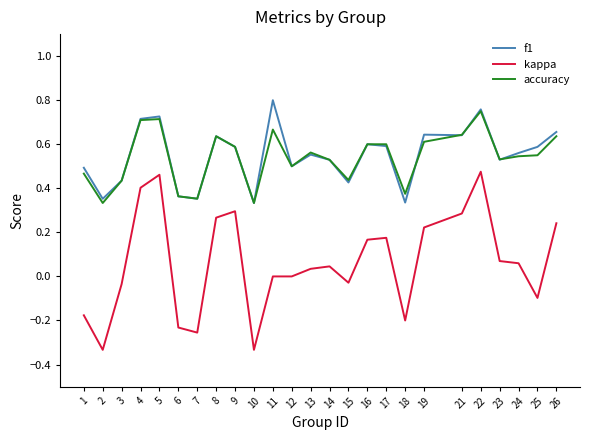

True or false: f1 and accuracy cross at least once.

True